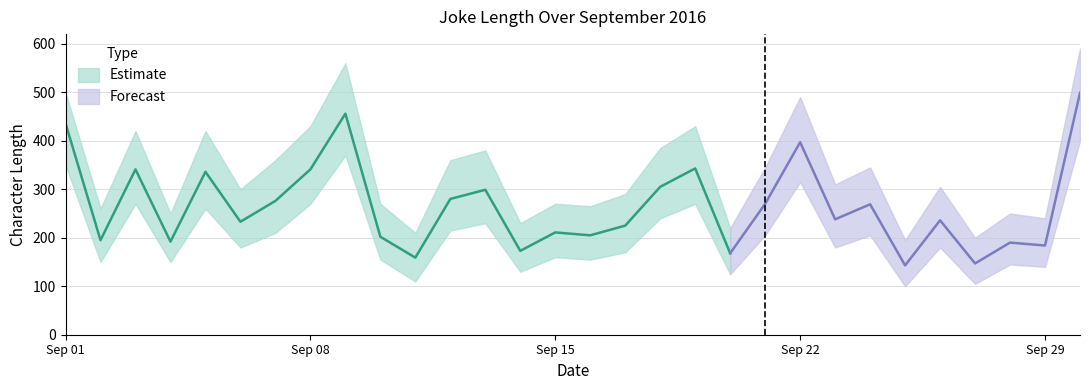

What is the change in value from 2016-09-13 to 2016-09-16?

-94